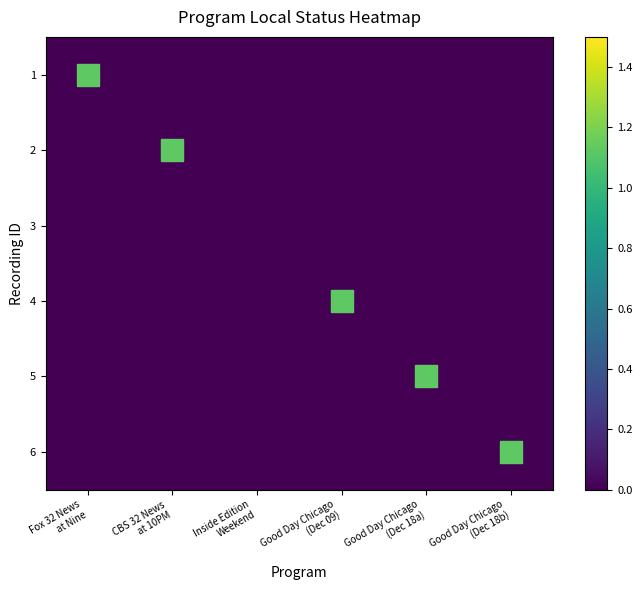

What is the difference between the maximum and minimum values in the Good Day Chicago (Dec 18b) series?

1